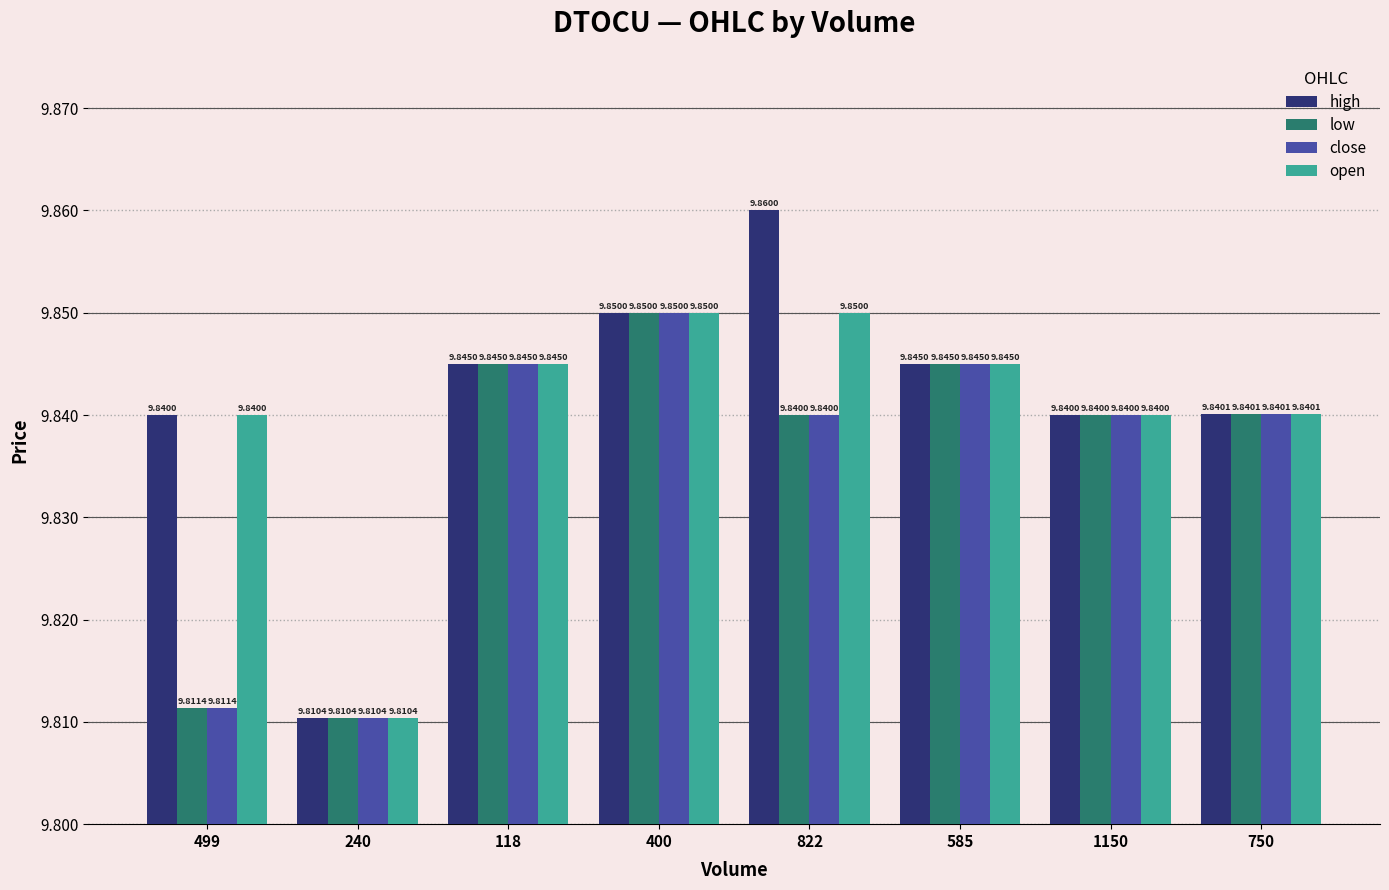

What is the total value across all series at 499?

39.3